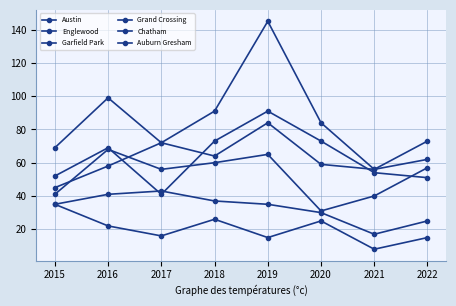

True or false: Englewood and Chatham cross at least once.

False